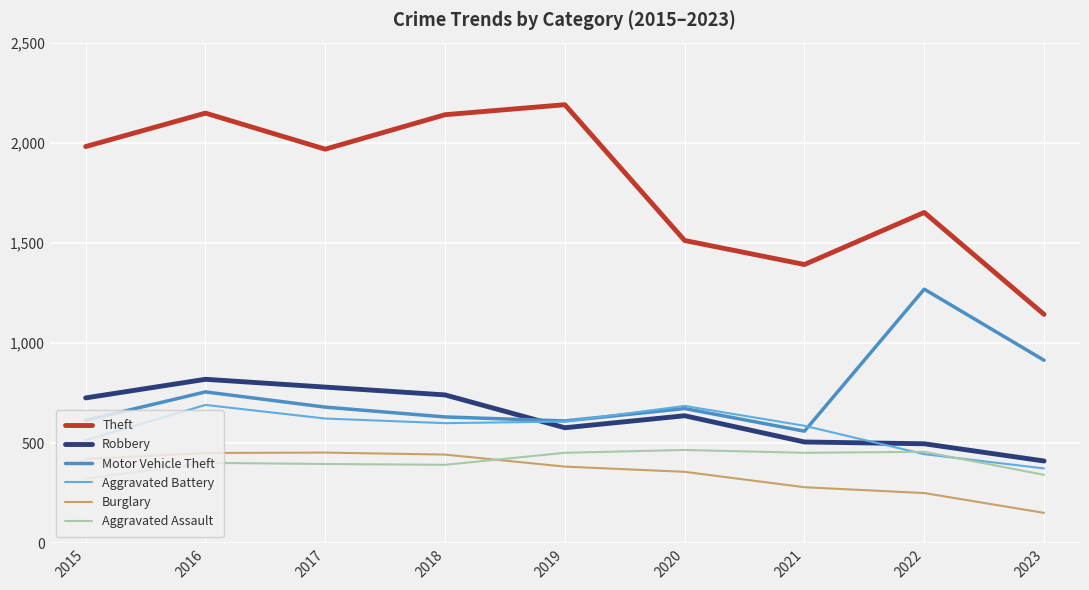

The value of Aggravated Assault at 2021 is 665. True or false?

False